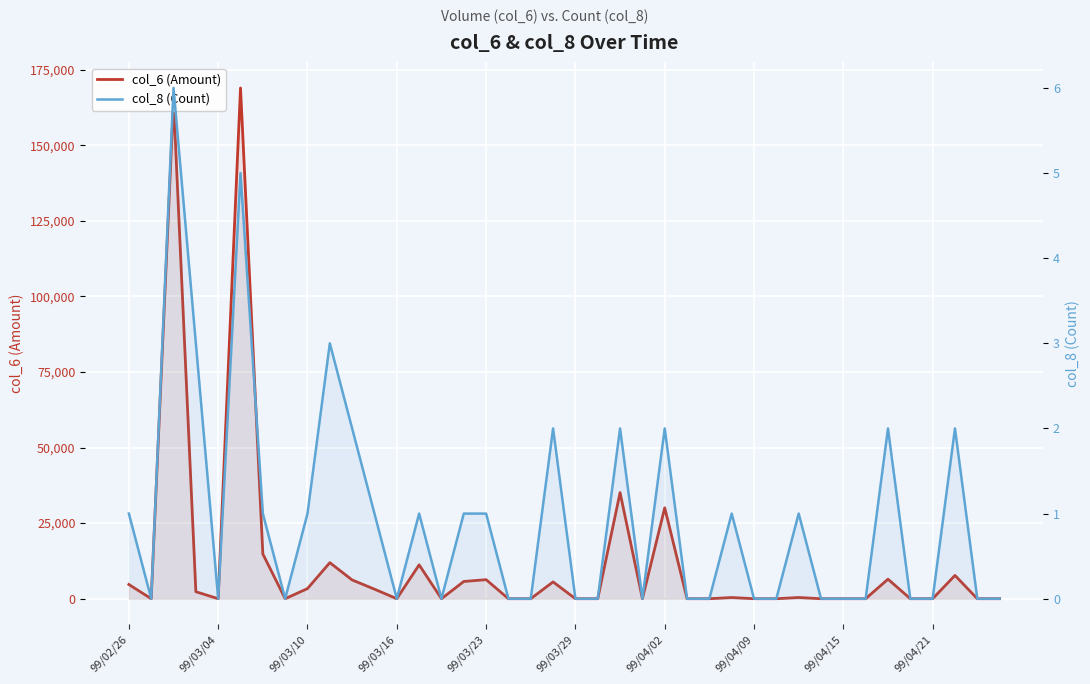

How many series are shown in this chart?

2